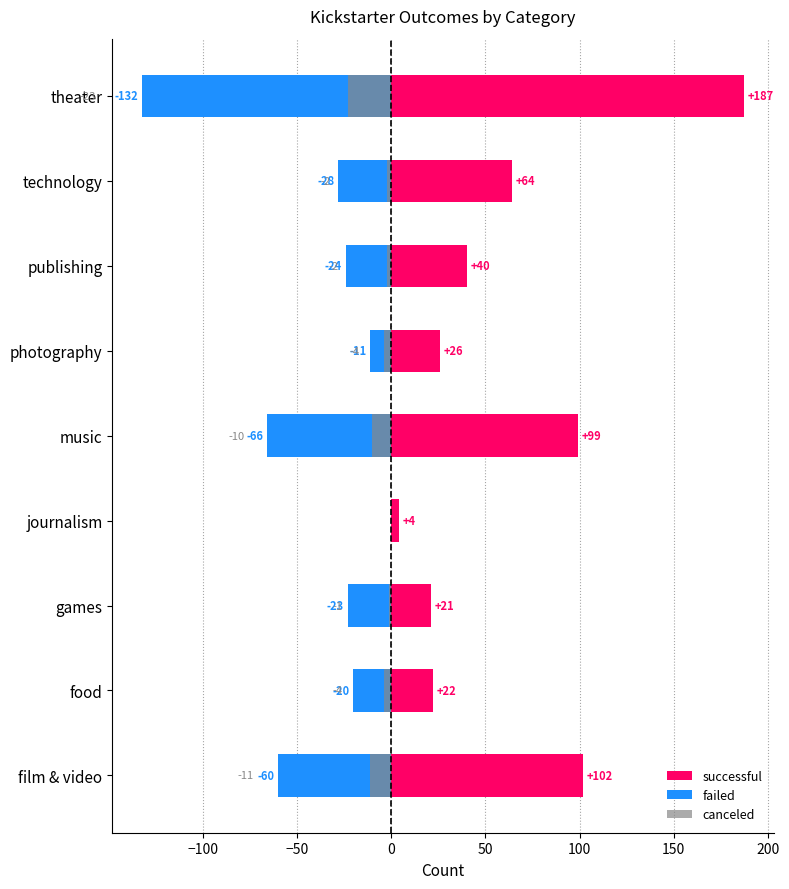

How many data points in successful are above 40?

4